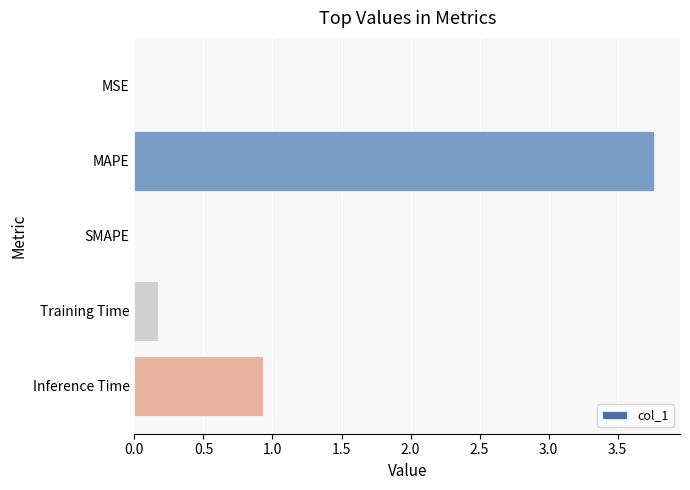

Count the number of data series in this chart.

1